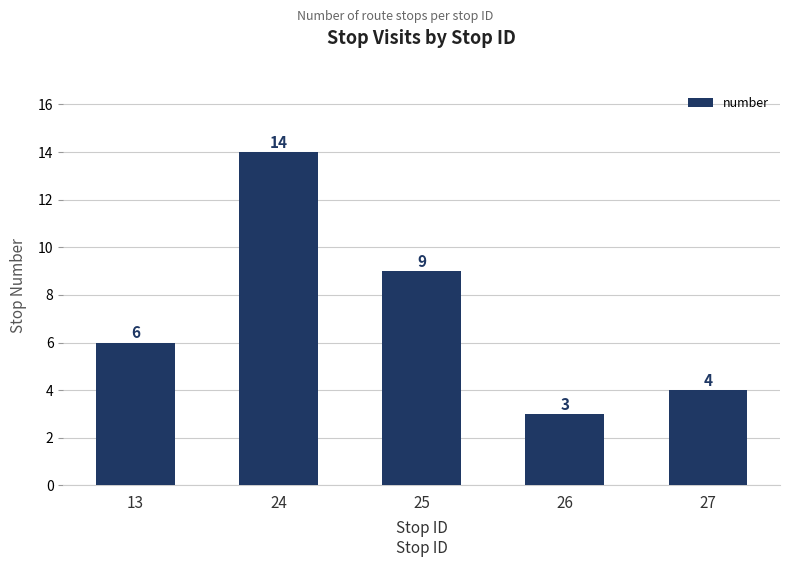

Rank the categories by value from lowest to highest.

26, 27, 13, 25, 24